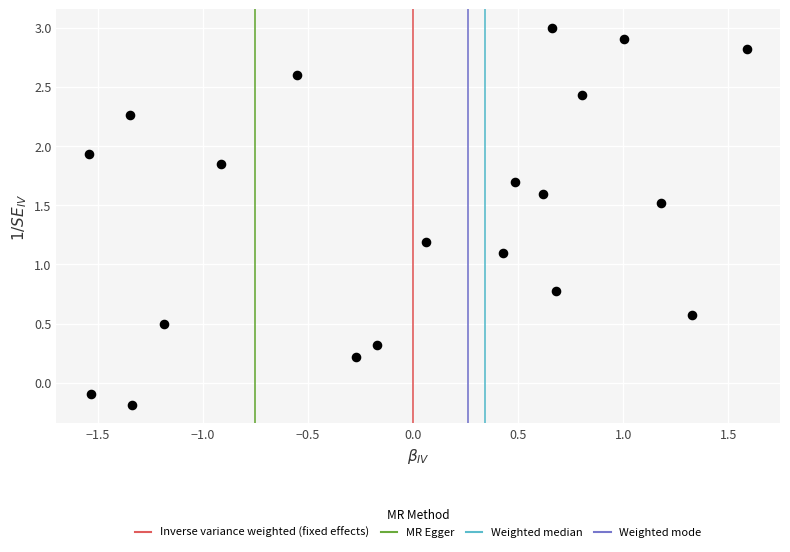

What Y value in the scatter plot is closest to 1?

1.1